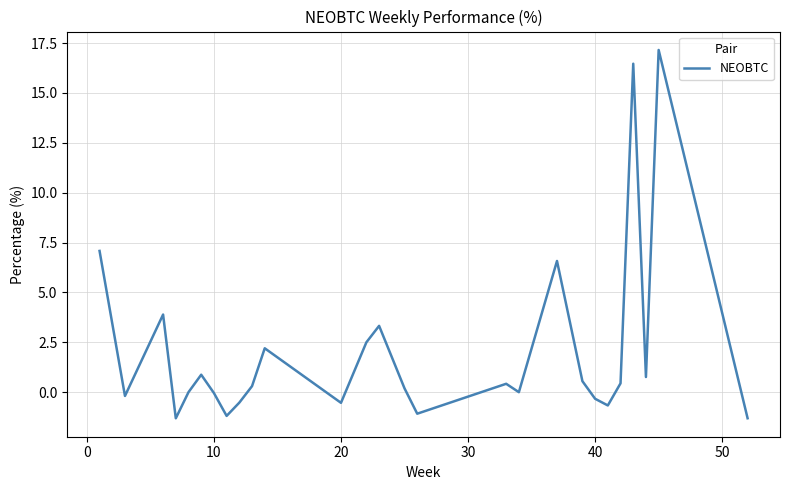

True or false: the data has more than 2 interior local peaks.

True